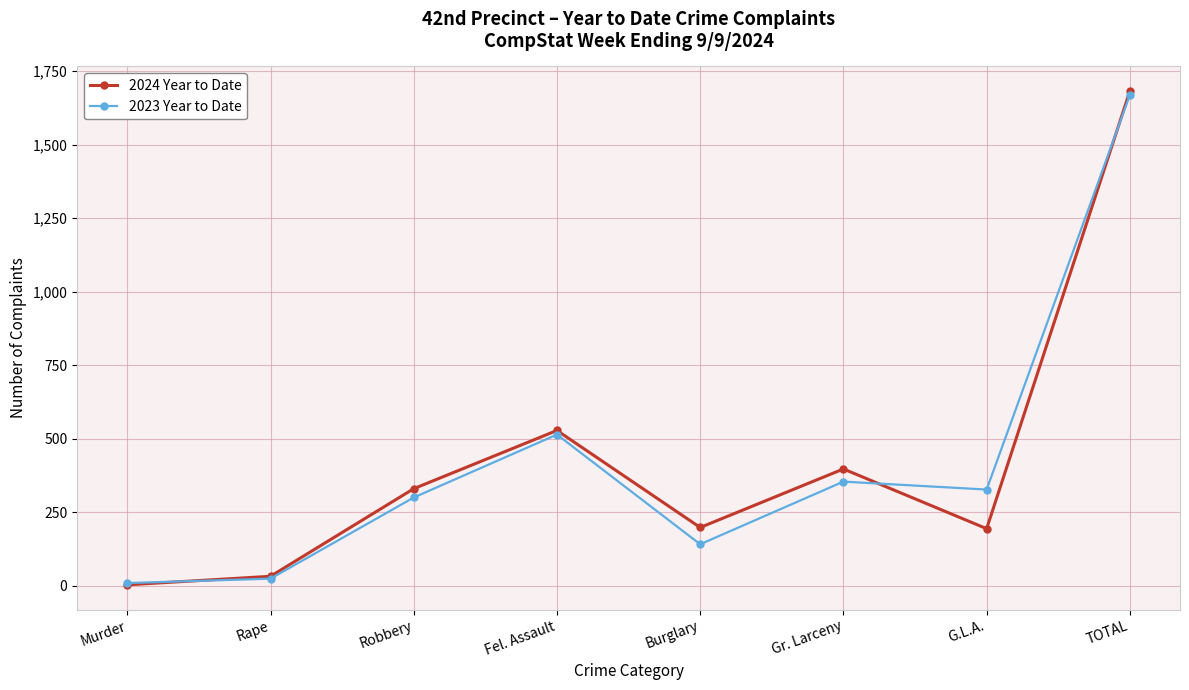

True or false: 2024 Year to Date and 2023 Year to Date intersect in this chart.

True